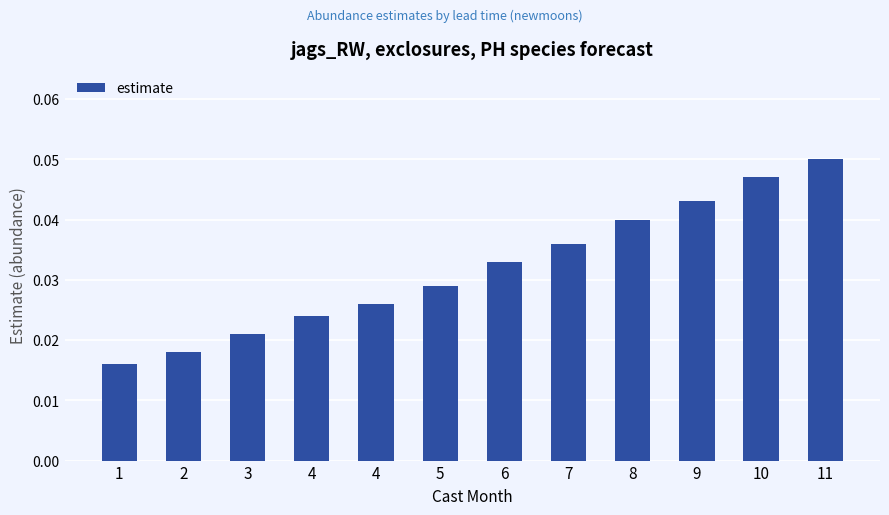

Are the bars horizontal?

No